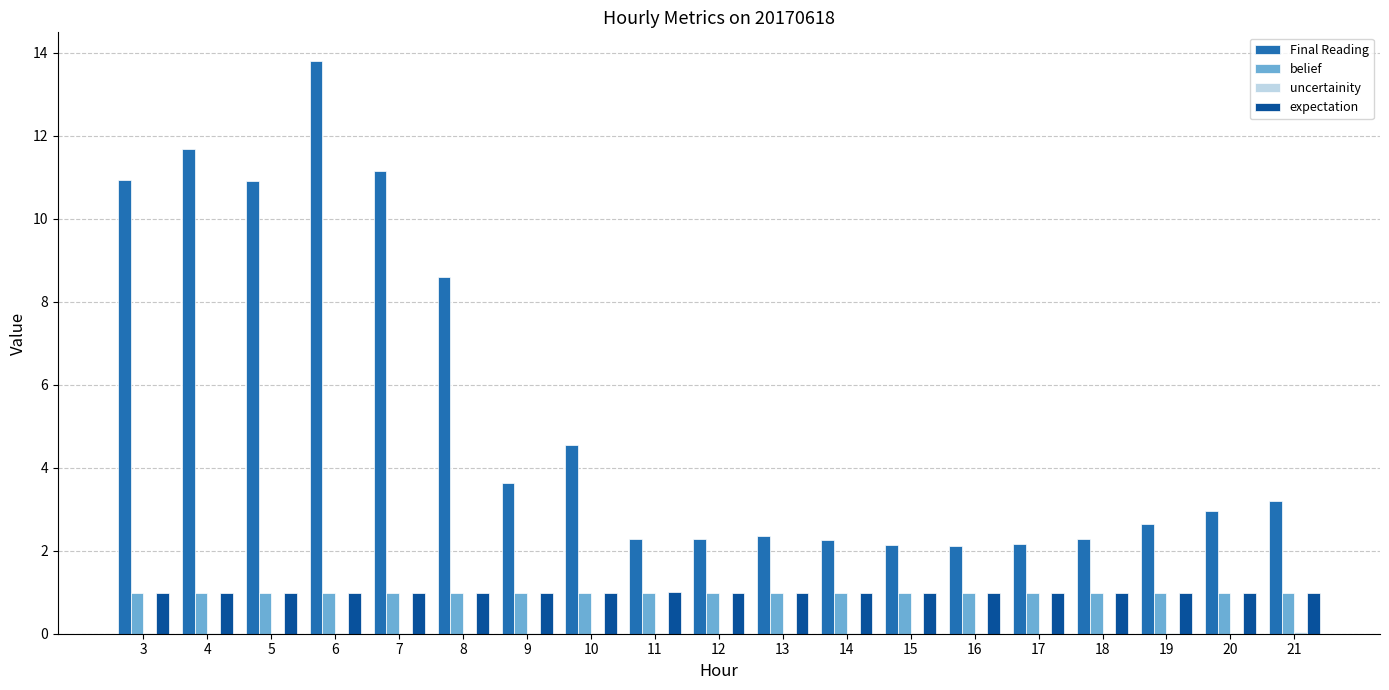

What is the sum of all Final Reading values?

102.0